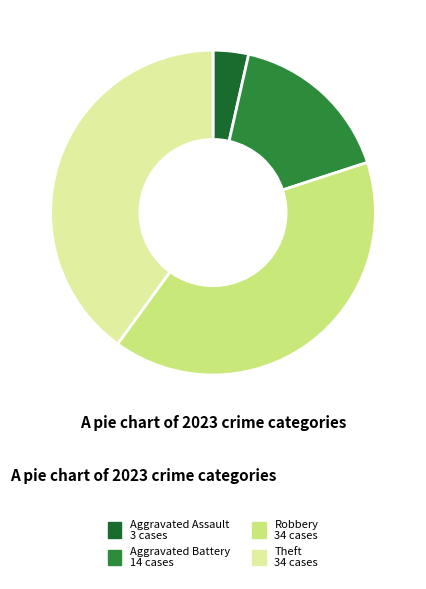

Which category has the smallest portion of the pie?

Aggravated Assault 3 cases